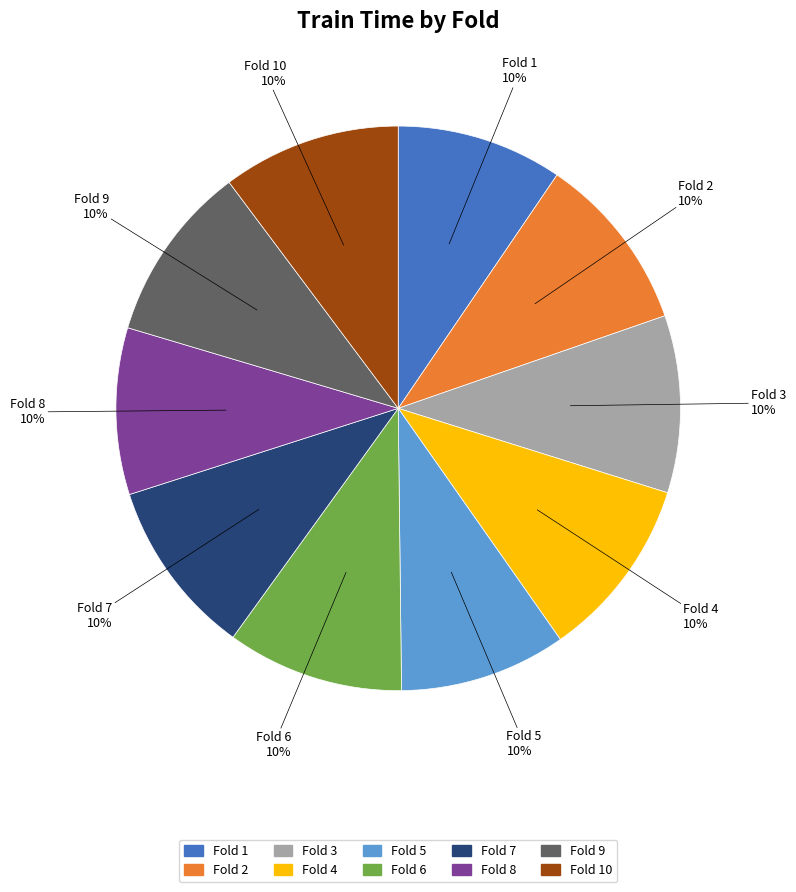

How many slices are in this pie chart?

10